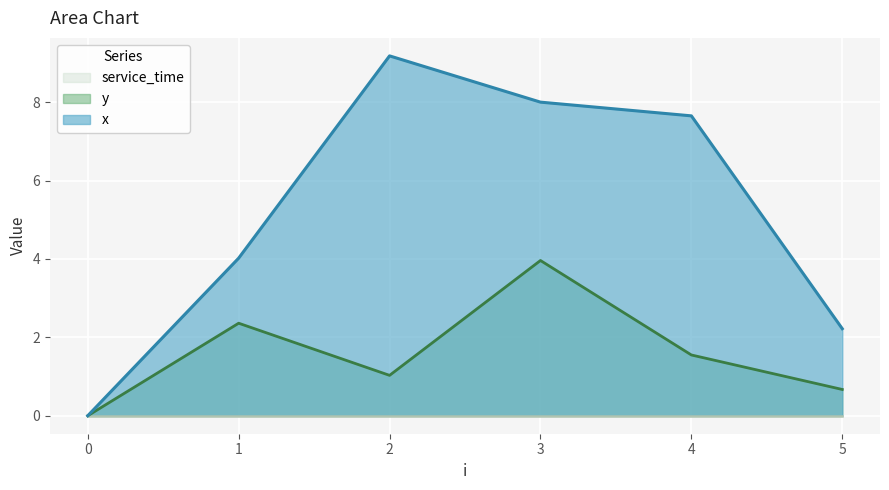

True or false: y and x cross at least once.

False